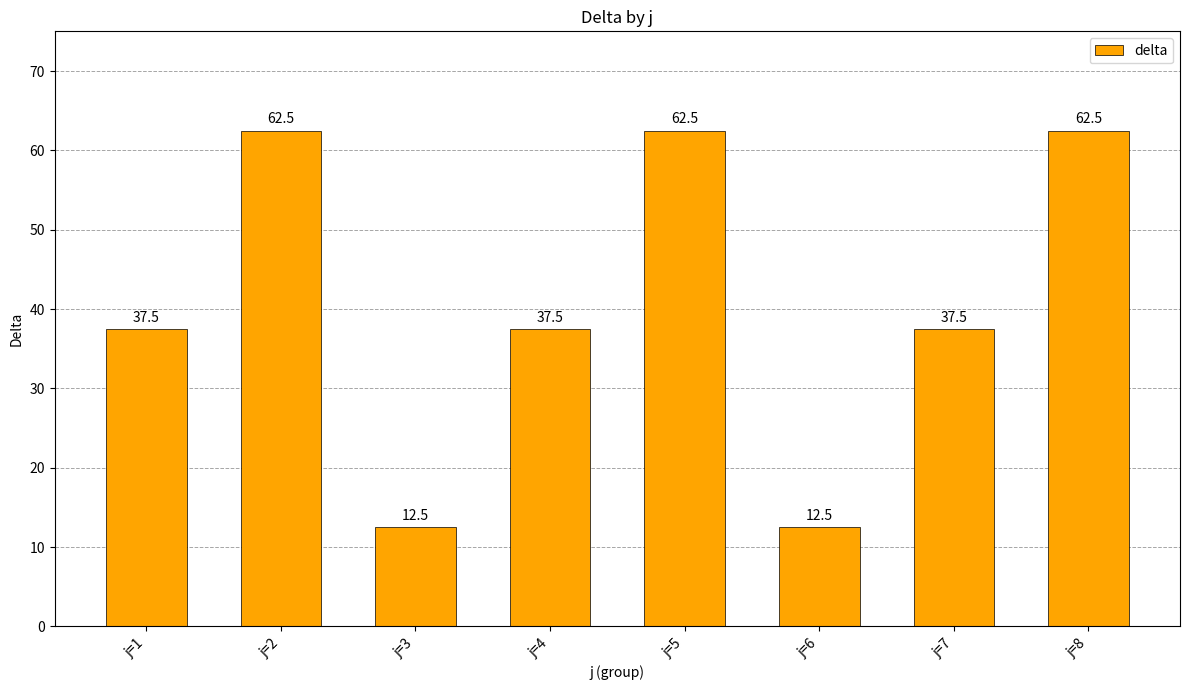

What is the sum of all values?

325.0